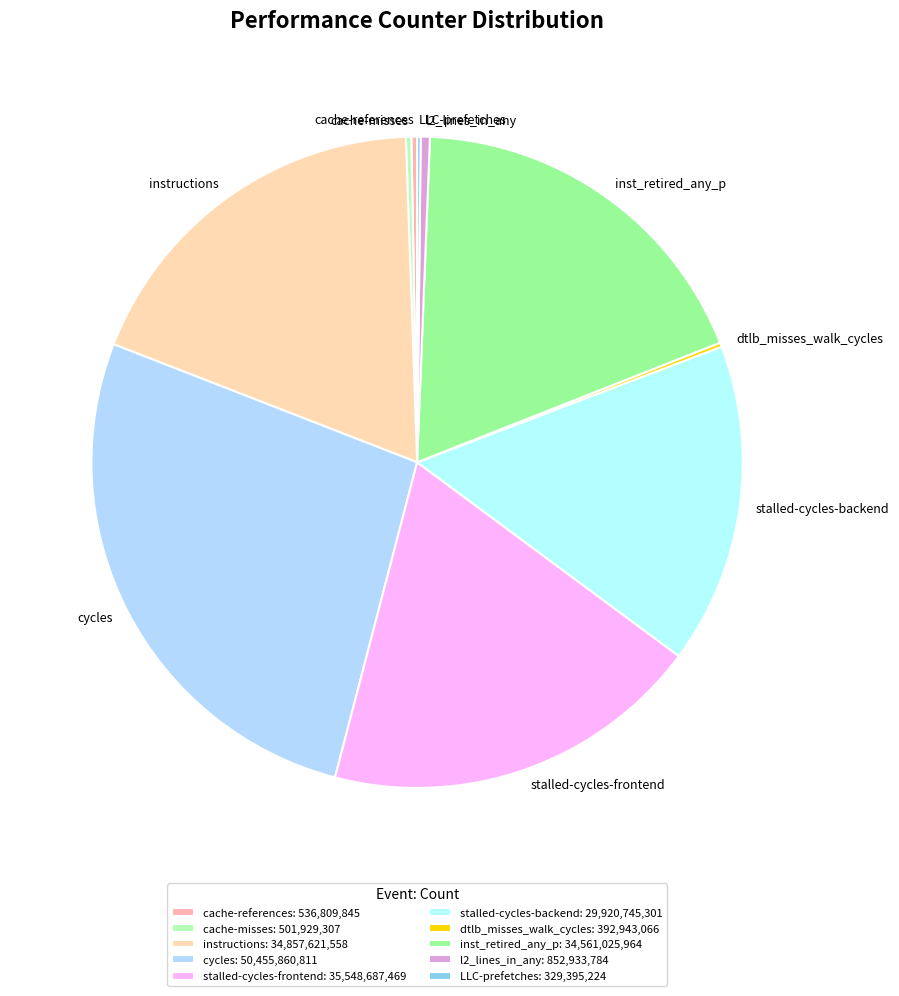

Do inst_retired_any_p and cycles together represent more than half of the pie?

No